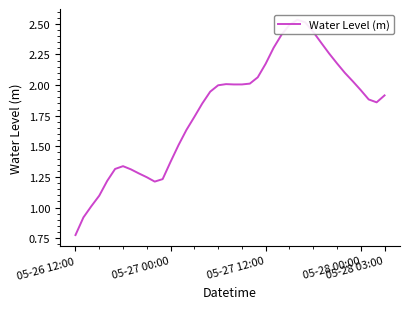

Does the chart have visible grid lines?

No